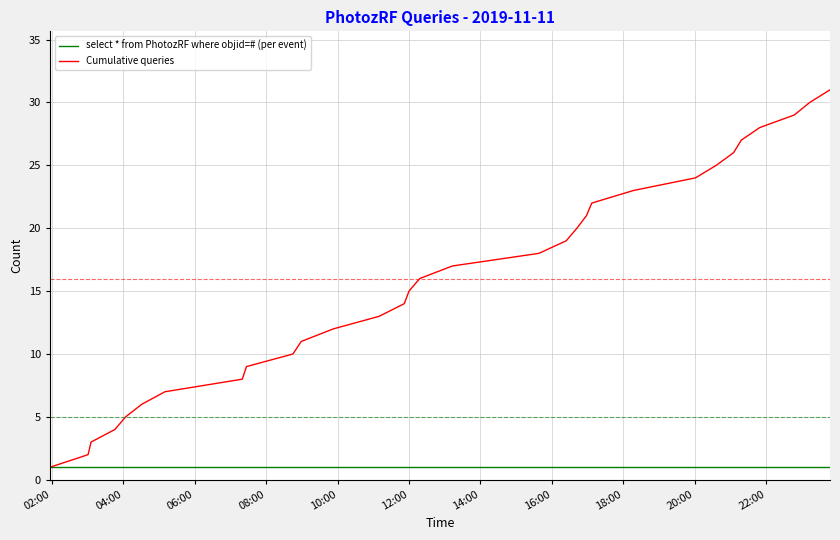

Which series has the largest total across all categories?

Cumulative queries